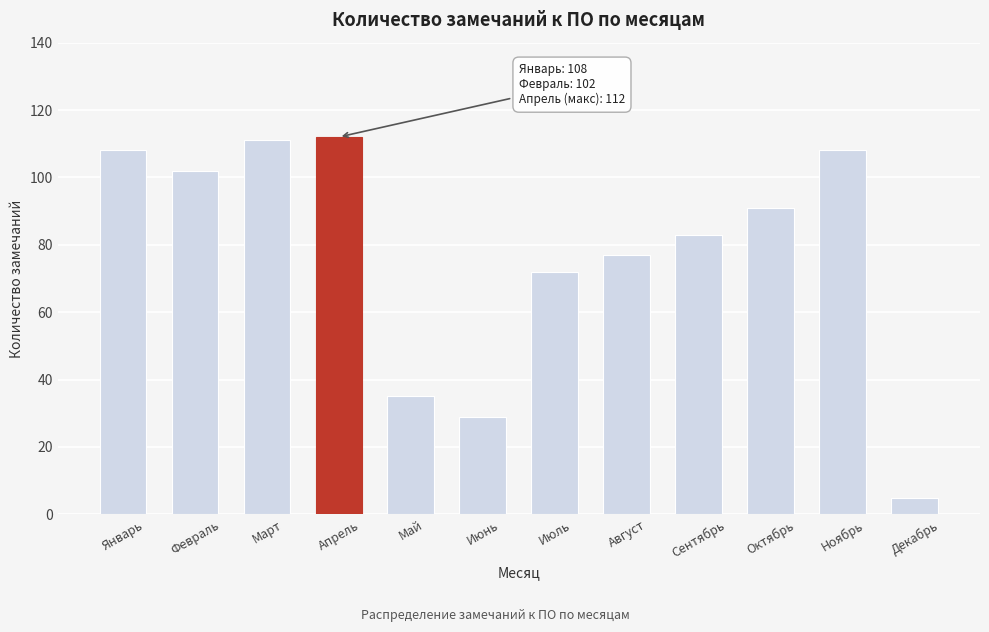

Reading left to right, what are all the values shown in this chart?

108	102	111	112	35	29	72	77	83	91	108	5